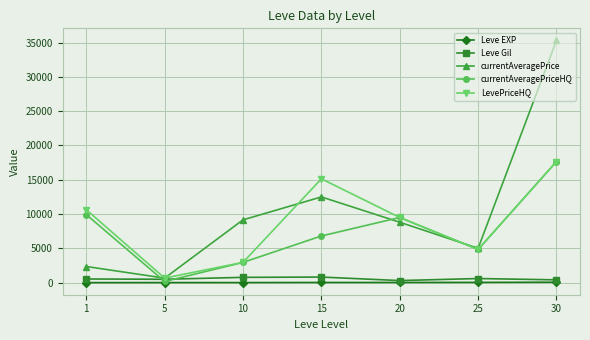

True or false: currentAveragePrice has more than 2 points higher than both neighbors.

False